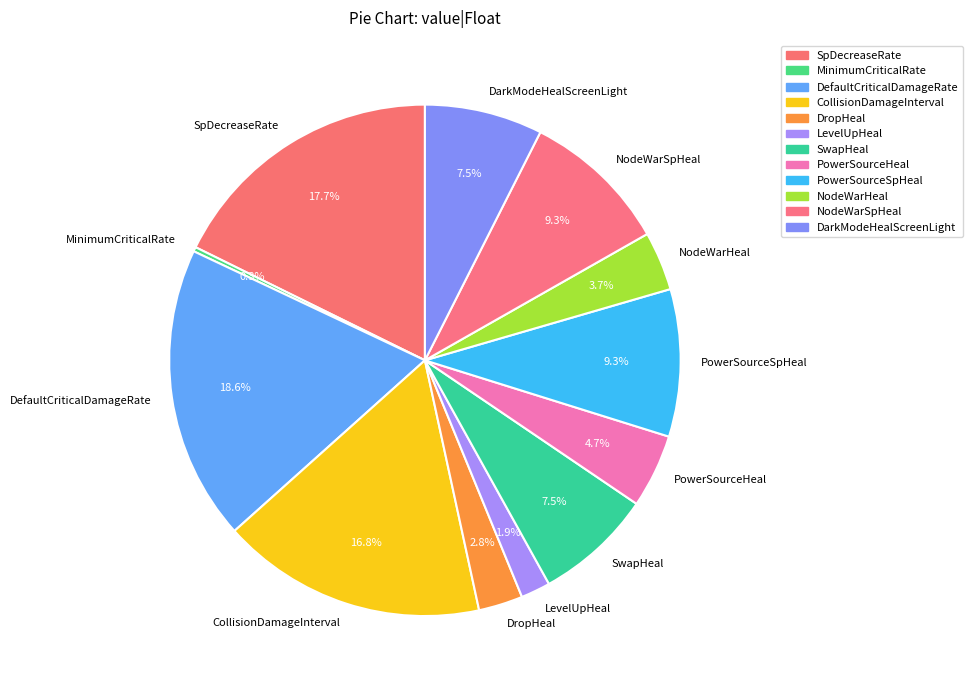

Count the number of slices in the pie.

12